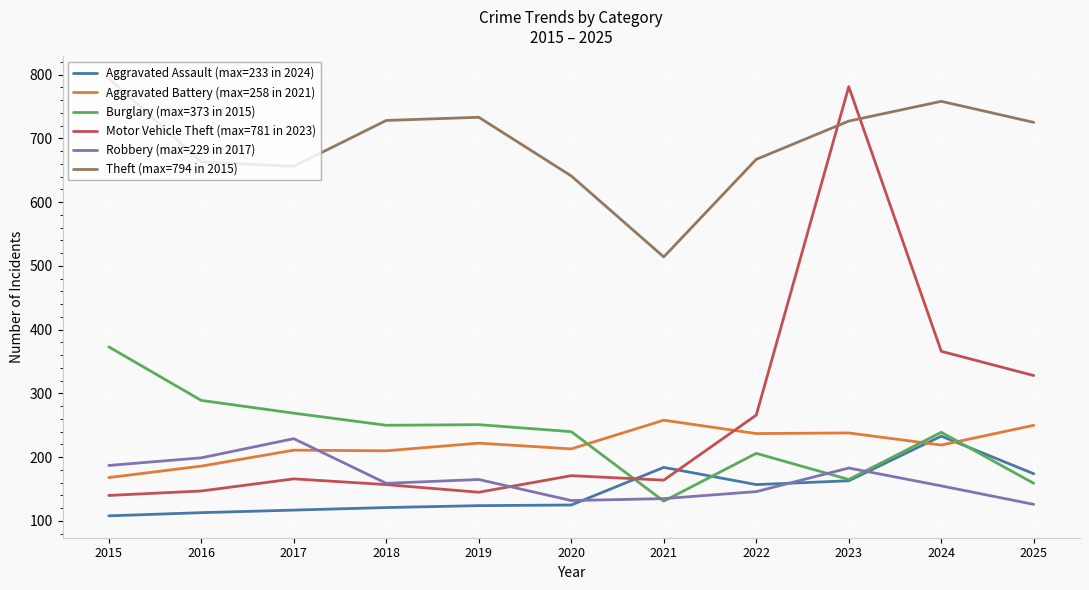

Which series has the largest range (max minus min)?

Motor Vehicle Theft (max=781 in 2023)